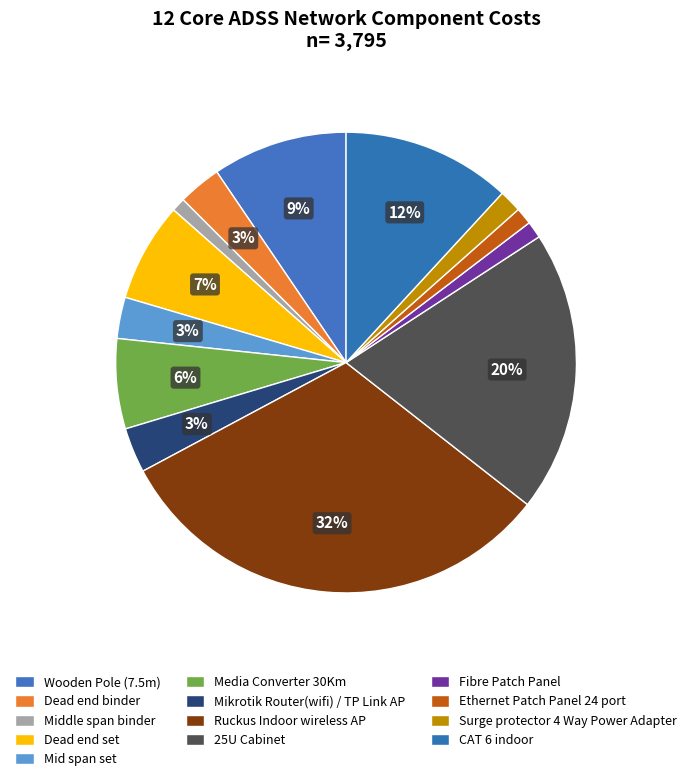

Between Surge protector 4 Way Power Adapter and Media Converter 30Km, which is larger?

Media Converter 30Km